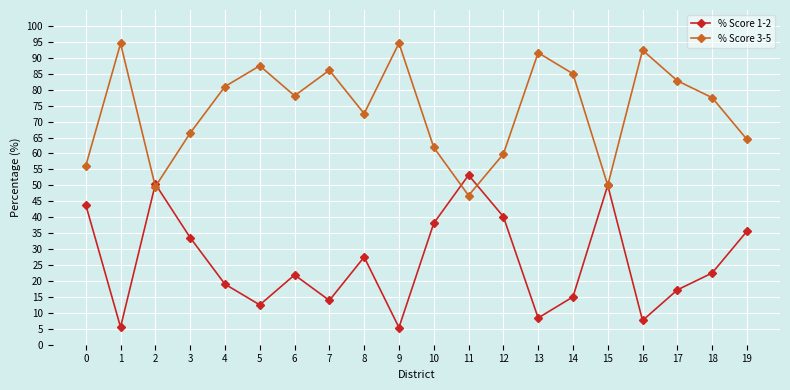

How many interior local peaks does the % Score 1-2 series have?

5